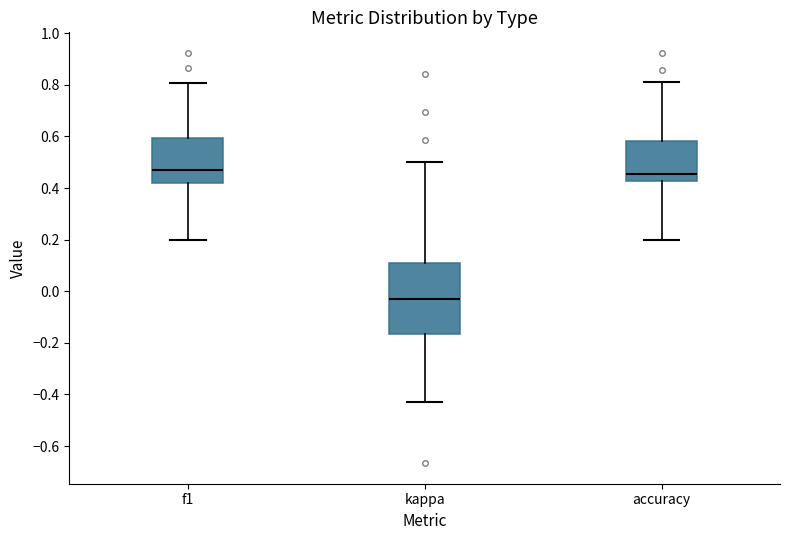

Reading left to right, transcribe this box plot: for each box, give where its median line is, the range the box spans, and where its two whiskers end, as read against the y-axis. The values are not printed on the chart, so give them approximately, as read against the axis.

f1: median 0.46, box 0.42 to 0.60, whiskers 0.20 to 0.80
kappa: median -0.04, box -0.16 to 0.10, whiskers -0.42 to 0.50
accuracy: median 0.46, box 0.42 to 0.58, whiskers 0.20 to 0.82